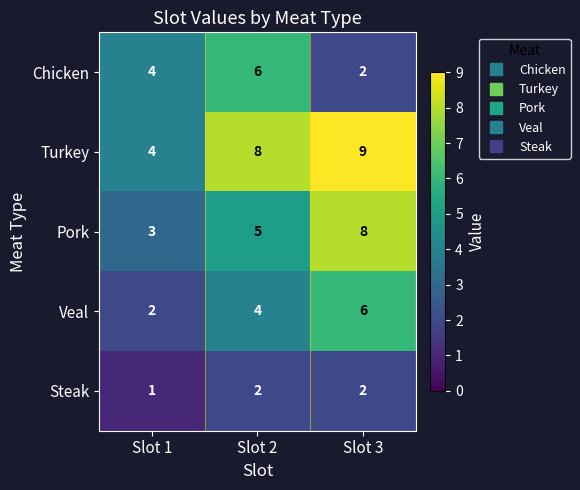

Reading left to right, what are all the values shown in this chart?

Chicken: Slot 1=4	Slot 2=6	Slot 3=2
Turkey: Slot 1=4	Slot 2=8	Slot 3=9
Pork: Slot 1=3	Slot 2=5	Slot 3=8
Veal: Slot 1=2	Slot 2=4	Slot 3=6
Steak: Slot 1=1	Slot 2=2	Slot 3=2